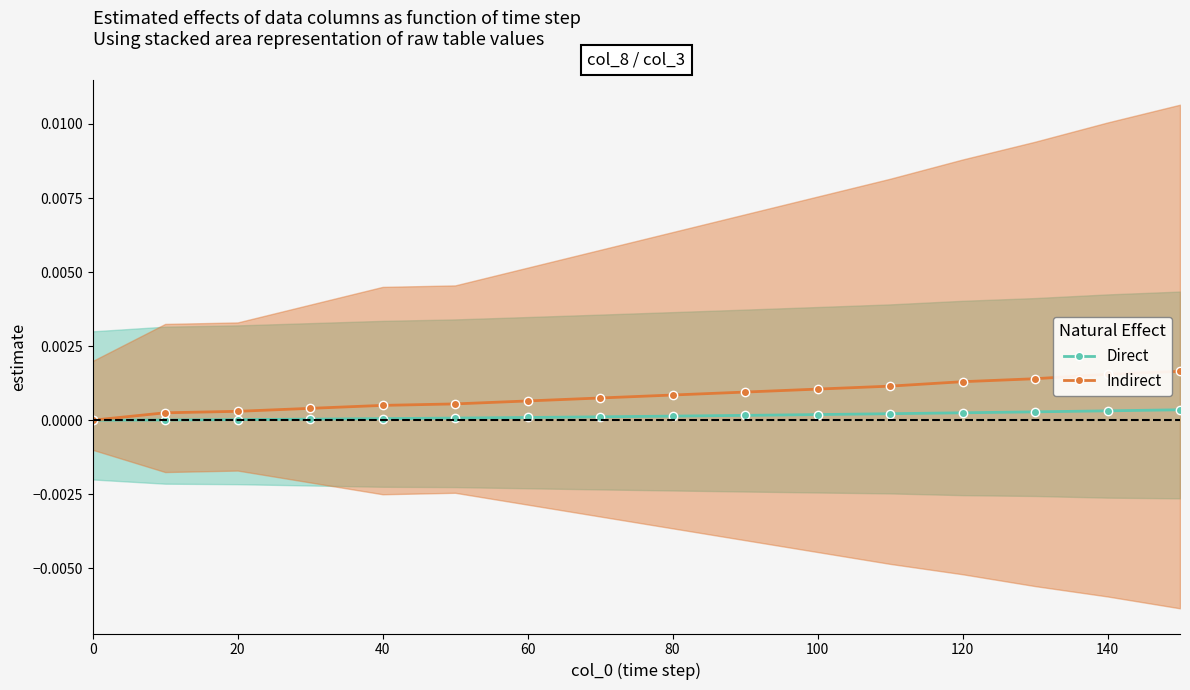

How many positive values does the Indirect series have?

15